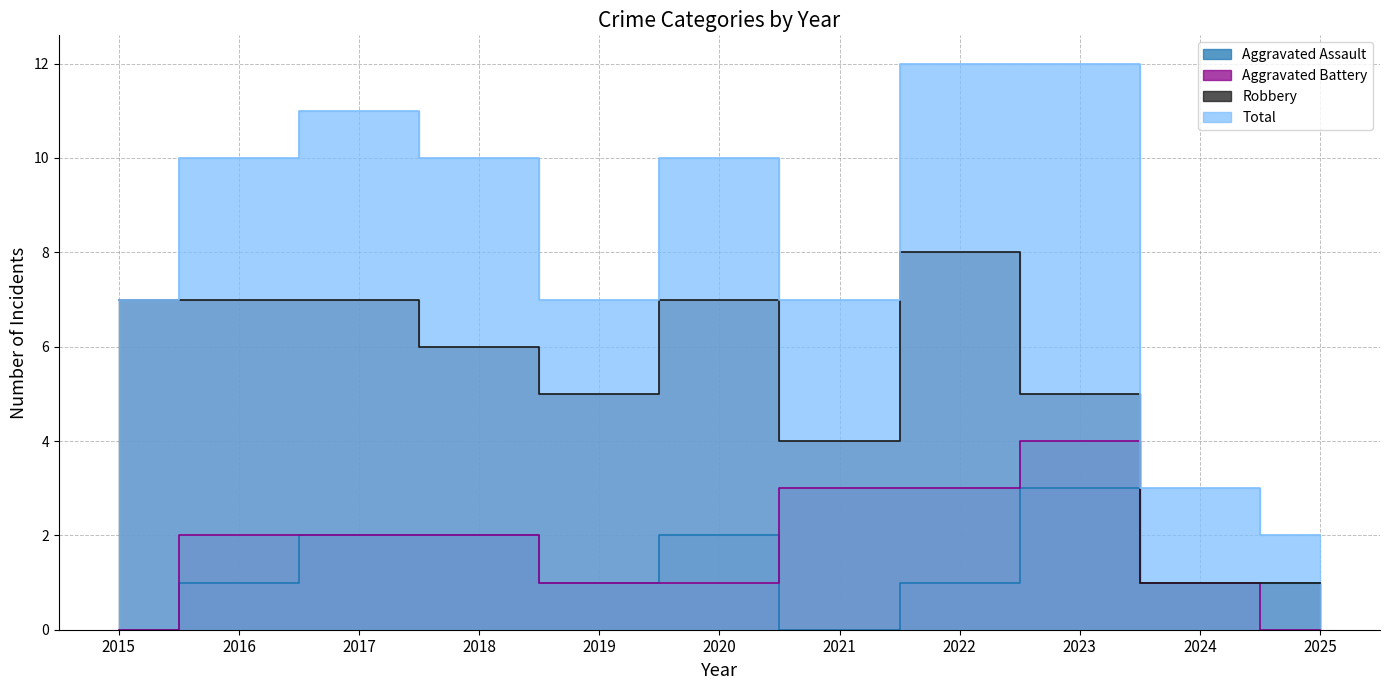

Reading right to left, extract all data points from this chart.

Aggravated Assault: 2025=1	2024=1	2023=3	2022=1	2021=0	2020=2	2019=1	2018=2	2017=2	2016=1	2015=0
Aggravated Battery: 2025=0	2024=1	2023=4	2022=3	2021=3	2020=1	2019=1	2018=2	2017=2	2016=2	2015=0
Robbery: 2025=1	2024=1	2023=5	2022=8	2021=4	2020=7	2019=5	2018=6	2017=7	2016=7	2015=7
Total: 2025=2	2024=3	2023=12	2022=12	2021=7	2020=10	2019=7	2018=10	2017=11	2016=10	2015=7